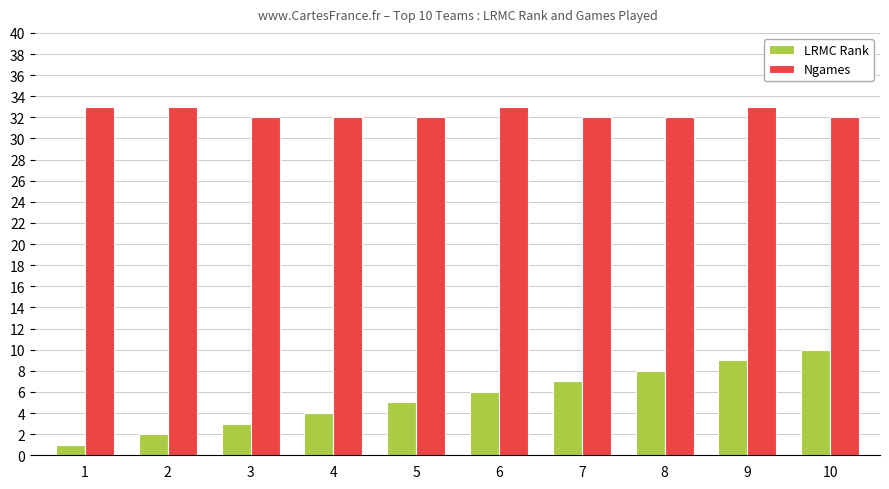

What is the total value across all series at 3?

35